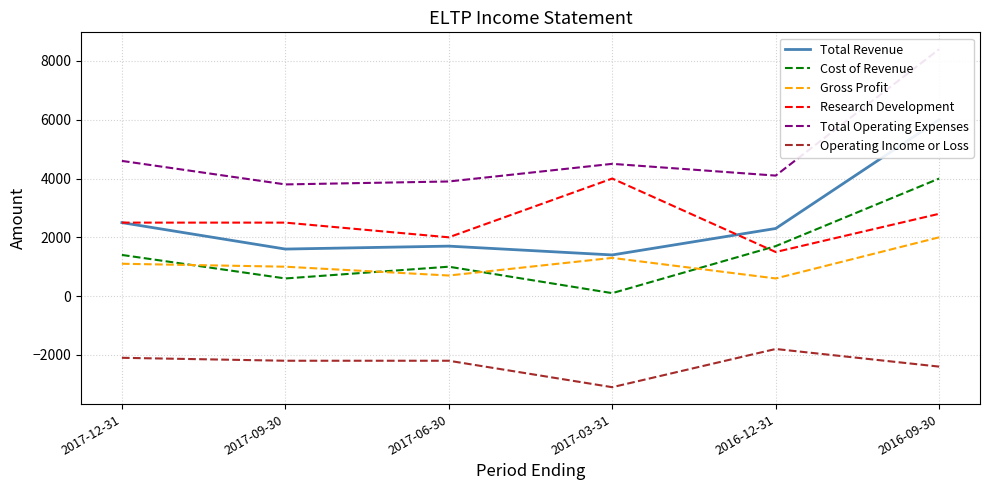

Reading right to left, what are all the values shown in this chart?

Total Revenue: 6000	2300	1400	1700	1600	2500
Cost of Revenue: 4000	1700	100	1000	600	1400
Gross Profit: 2000	600	1300	700	1000	1100
Research Development: 2800	1500	4000	2000	2500	2500
Total Operating Expenses: 8400	4100	4500	3900	3800	4600
Operating Income or Loss: -2400	-1800	-3100	-2200	-2200	-2100